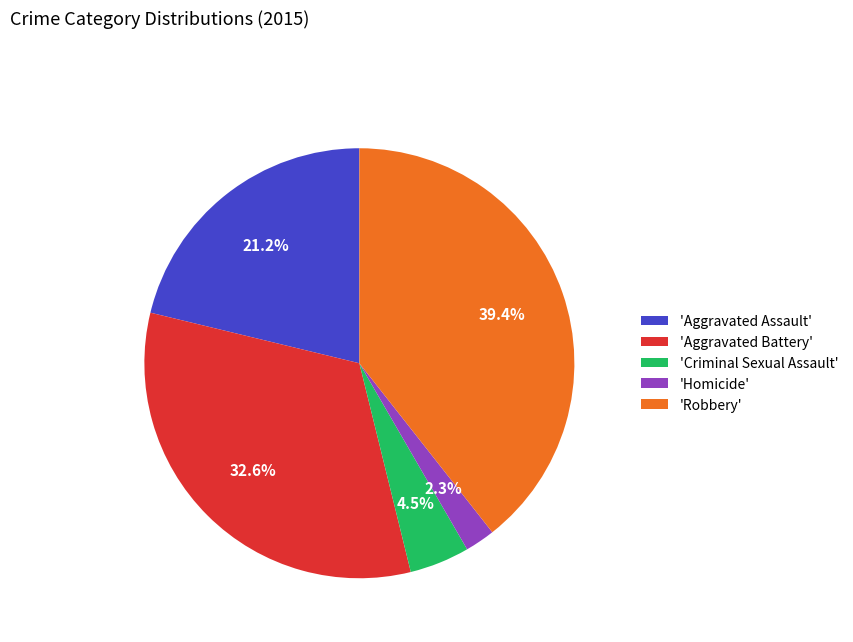

To the nearest percent, what is the difference between the largest and smallest slice percentages?

37%